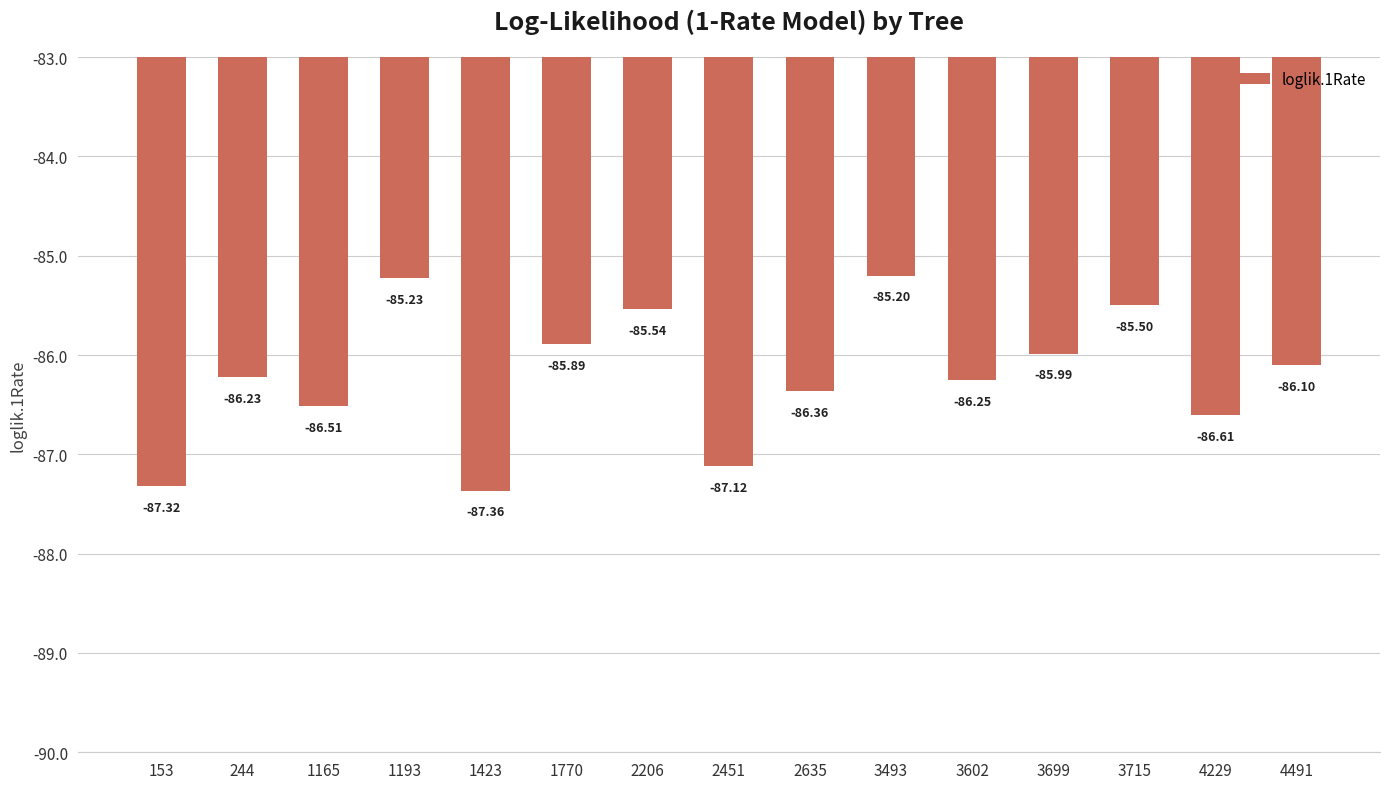

The value at 1423 is -87.4. True or false?

True